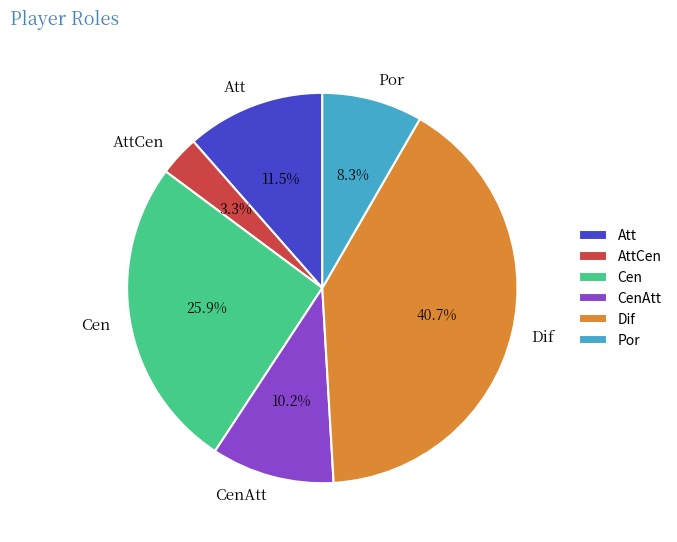

How many slices are in this pie chart?

6